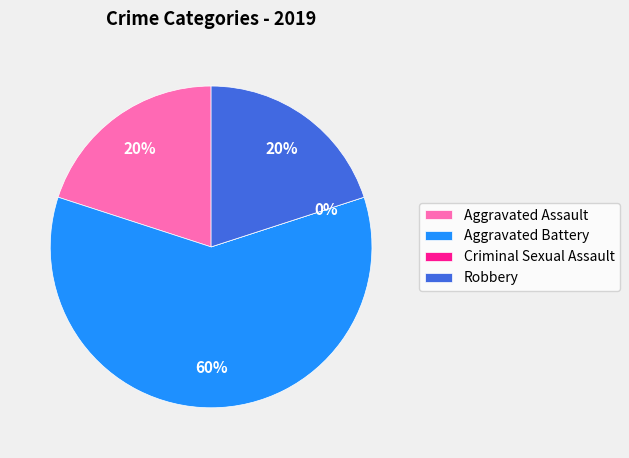

Approximately how many times larger is the value at Aggravated Assault compared to Aggravated Battery?

0.3